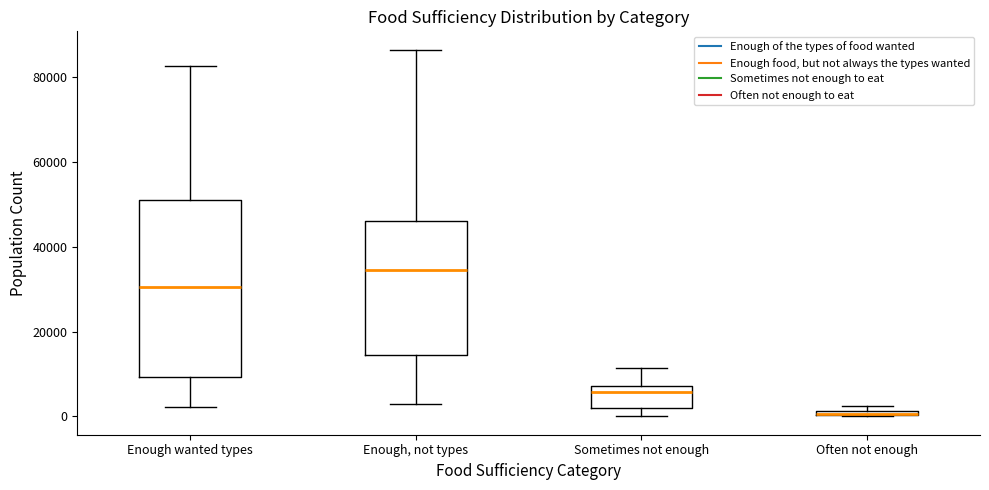

Where is the lower edge of the box for Often not enough on the y-axis? The values are not printed on the chart, so give them approximately, as read against the axis.

0